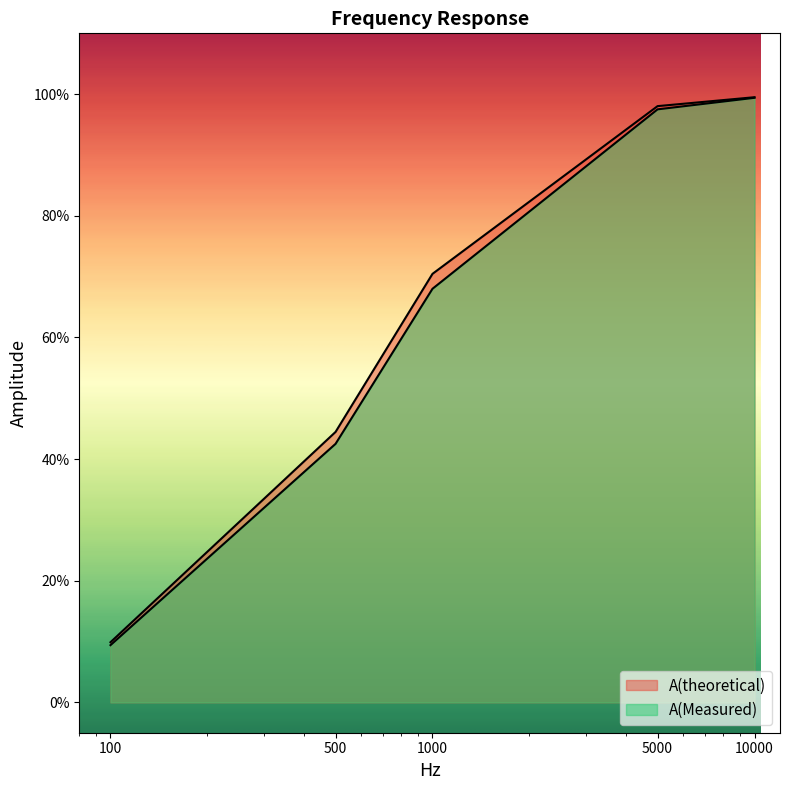

What value does the A(theoretical) series have at 1000?

0.7